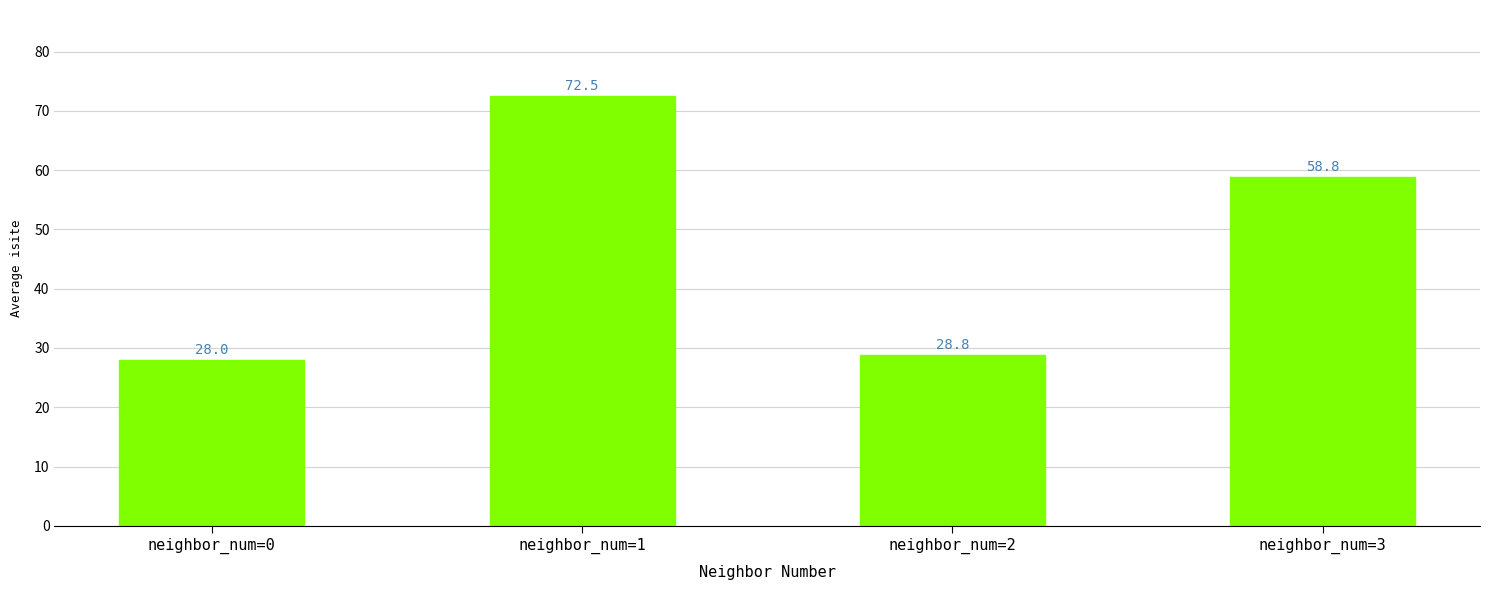

At which category does the chart reach its peak across all series?

neighbor_num=1